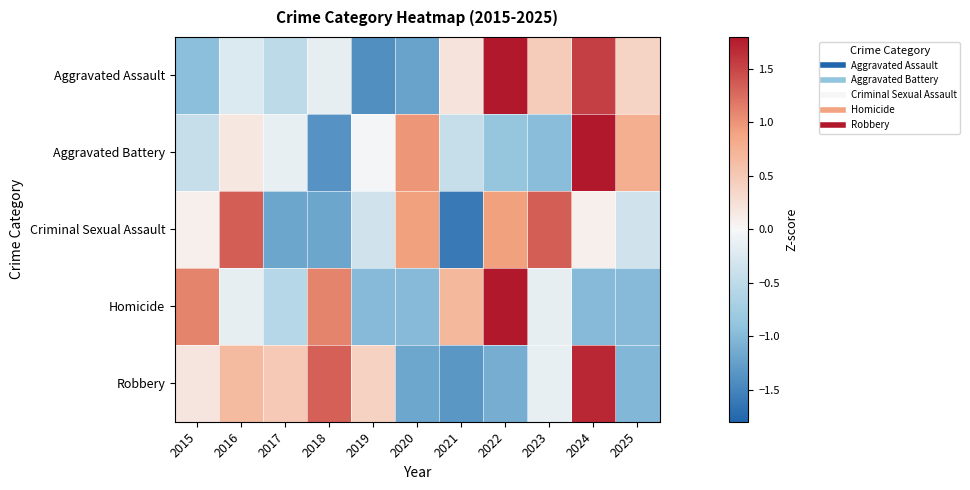

Reading left to right, what are all the values shown in this chart?

Aggravated Assault: 2015=-1.0	2016=-0.2	2017=-0.5	2018=-0.2	2019=-1.4	2020=-1.2	2021=0.2	2022=1.9	2023=0.5	2024=1.5	2025=0.4
Aggravated Battery: 2015=-0.4	2016=0.2	2017=-0.1	2018=-1.4	2019=-0.0	2020=1.0	2021=-0.4	2022=-0.9	2023=-1.0	2024=2.3	2025=0.8
Criminal Sexual Assault: 2015=0.1	2016=1.3	2017=-1.2	2018=-1.2	2019=-0.3	2020=0.9	2021=-1.6	2022=0.9	2023=1.3	2024=0.1	2025=-0.3
Homicide: 2015=1.1	2016=-0.2	2017=-0.6	2018=1.1	2019=-1.0	2020=-1.0	2021=0.7	2022=1.9	2023=-0.2	2024=-1.0	2025=-1.0
Robbery: 2015=0.2	2016=0.7	2017=0.5	2018=1.3	2019=0.4	2020=-1.2	2021=-1.3	2022=-1.1	2023=-0.1	2024=1.7	2025=-1.0